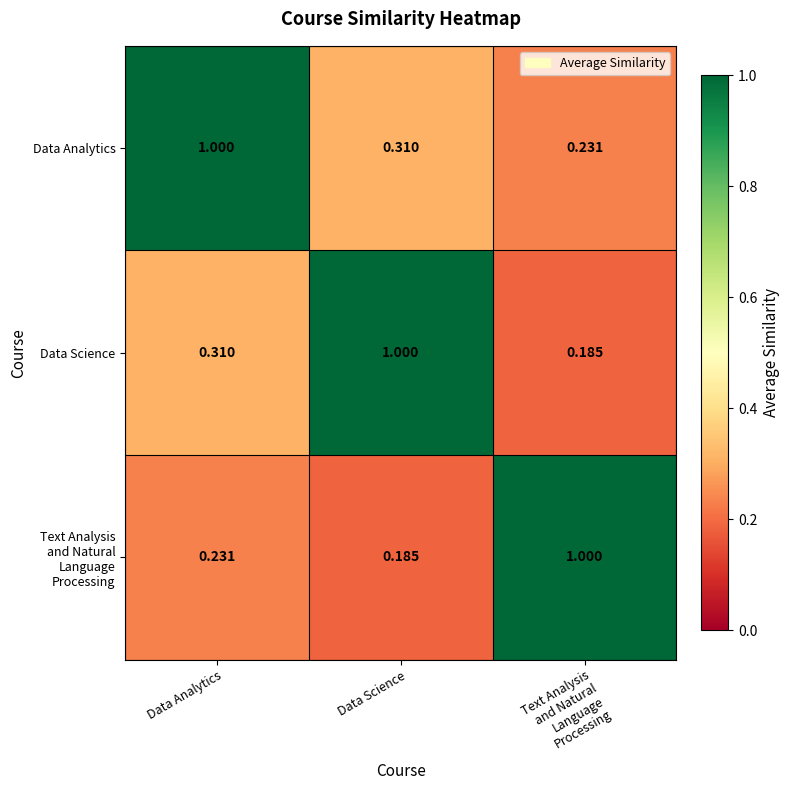

At which category is the sum across all series the highest?

Data Analytics